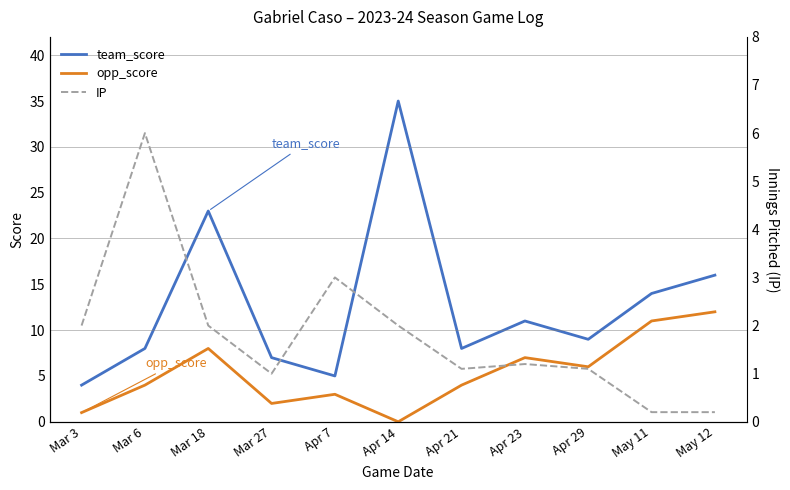

At which category is the sum across all series the highest?

Apr 14